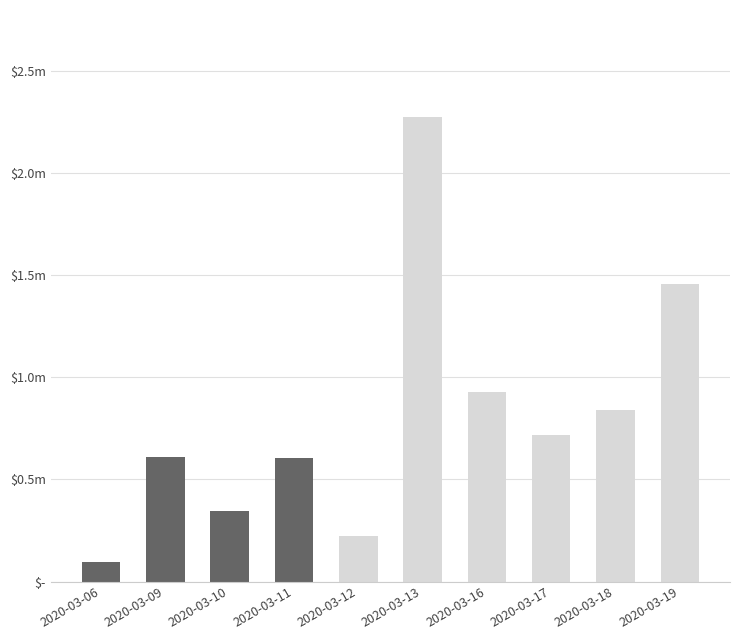

The chart shows a value of 96100 at 2020-03-06. True or false?

True